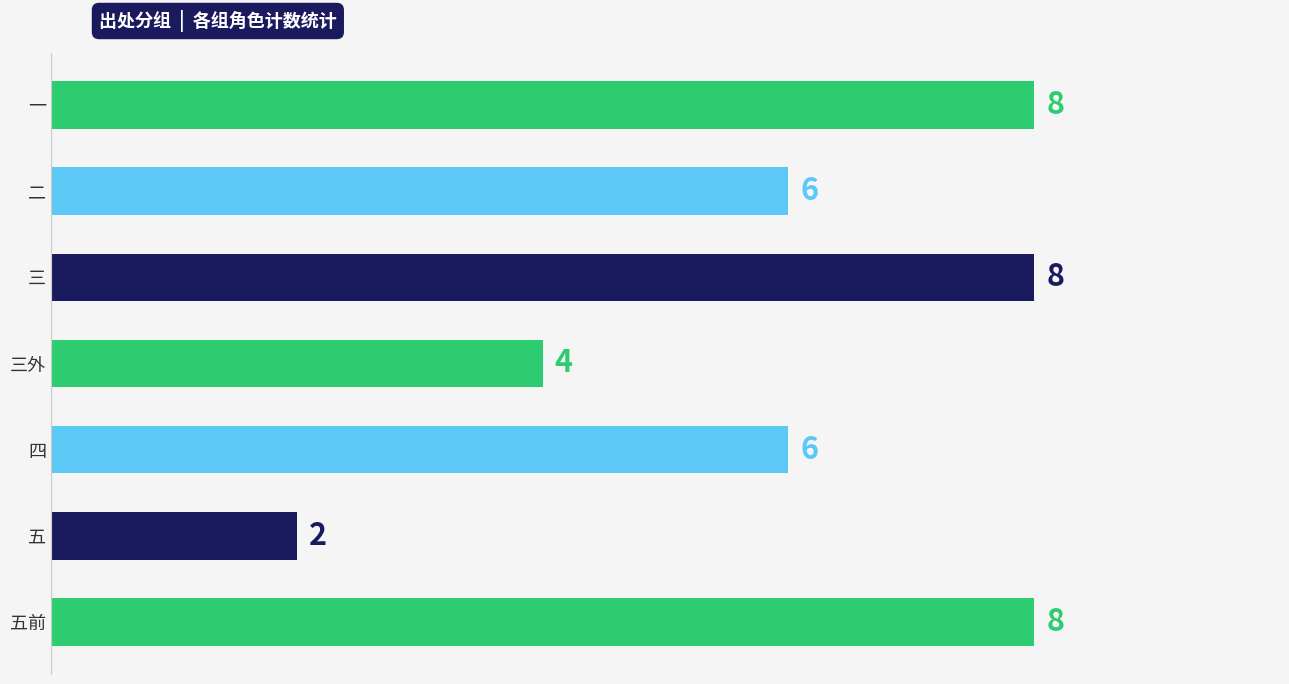

True or false: the data shows 1 at 三外.

False